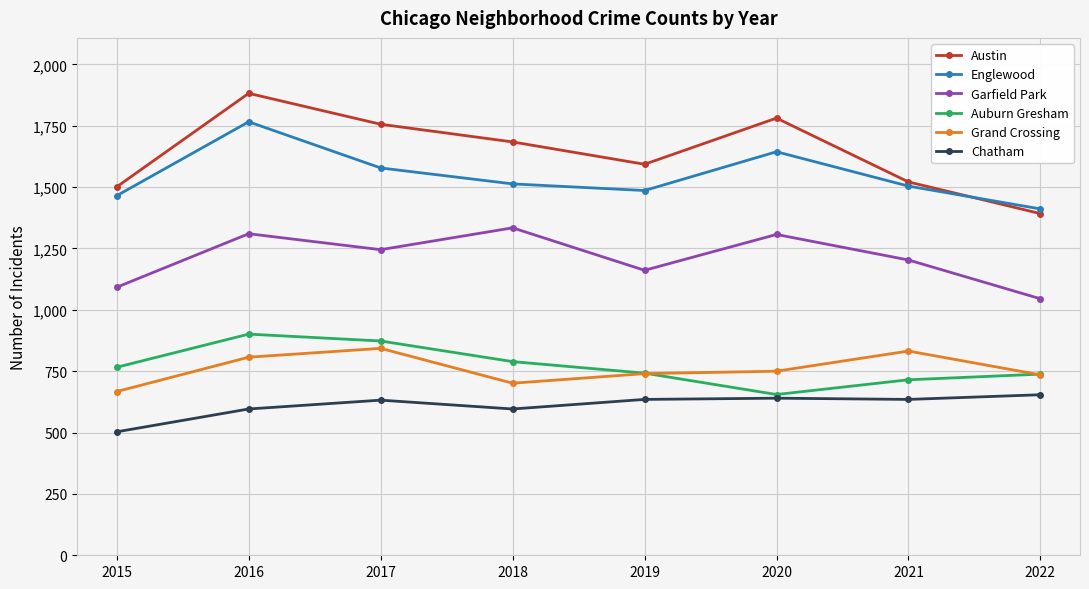

How many data points does each series have?

8